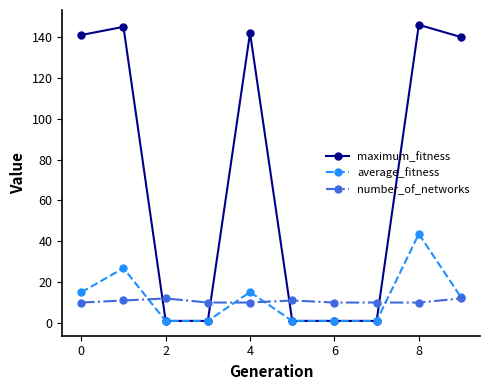

How many values in the maximum_fitness series are below 140?

5